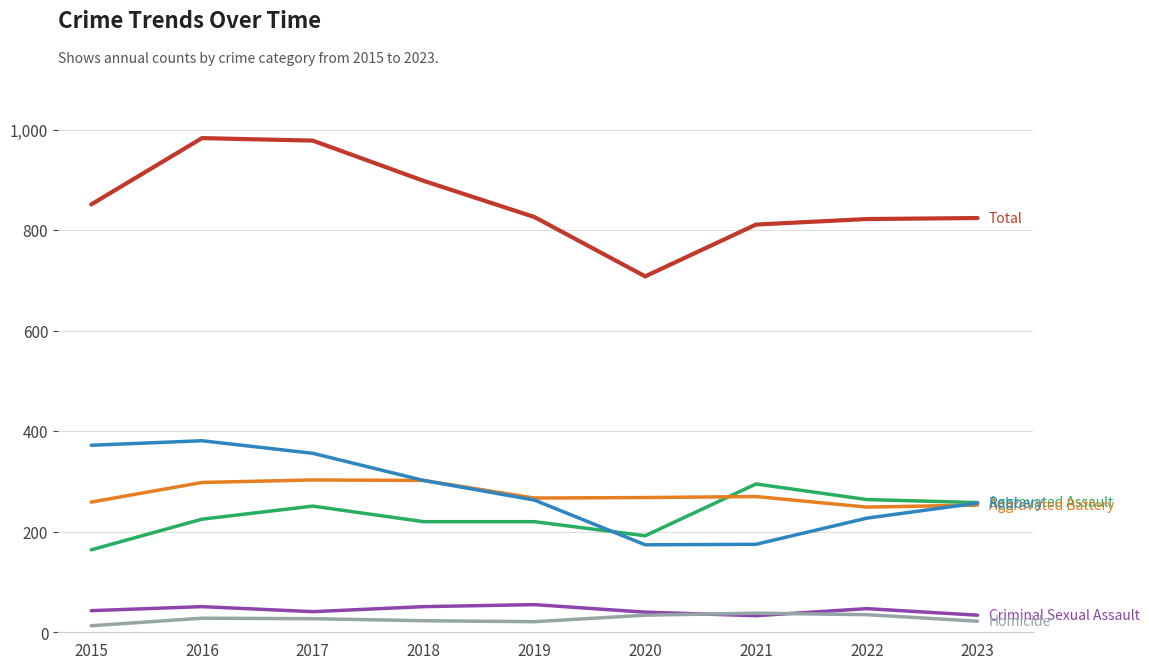

What is the total value across all series at 2018?

1796